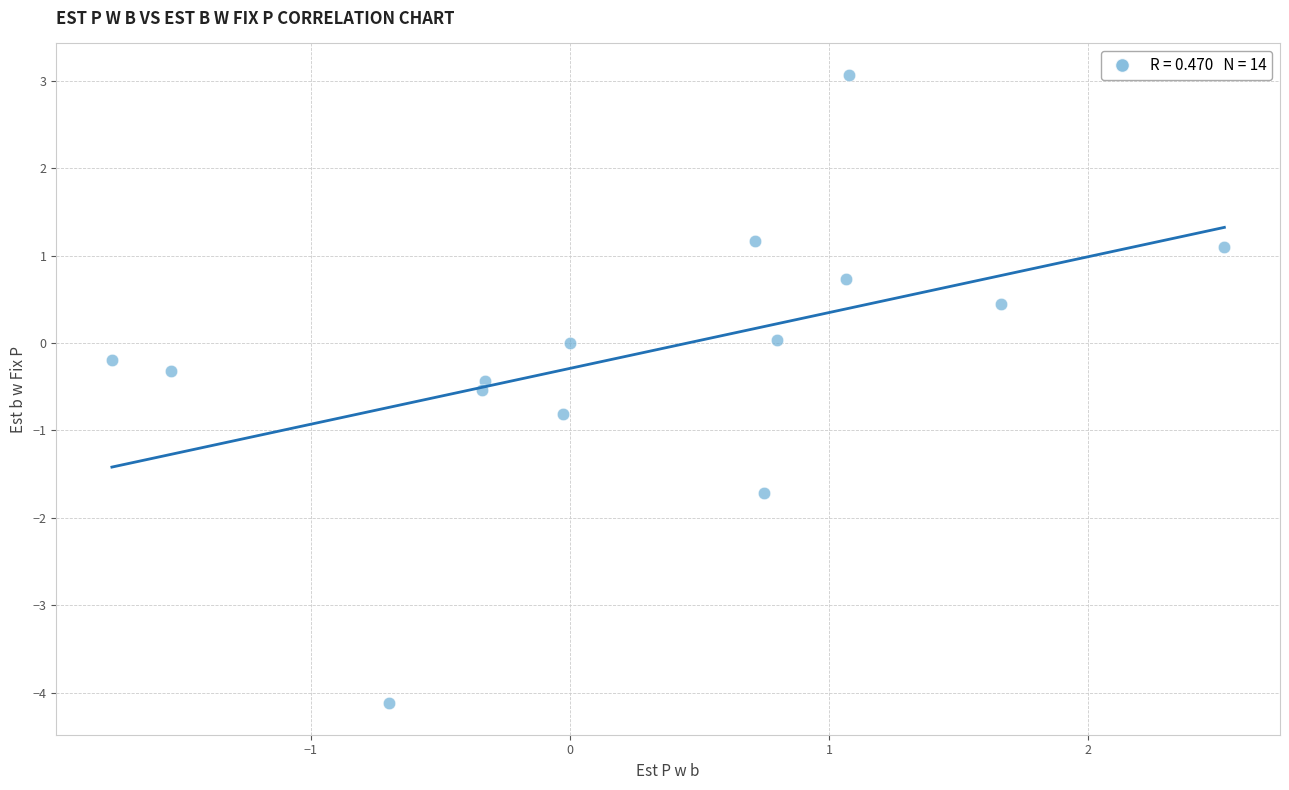

What is the range of X values (max minus min)?

4.3